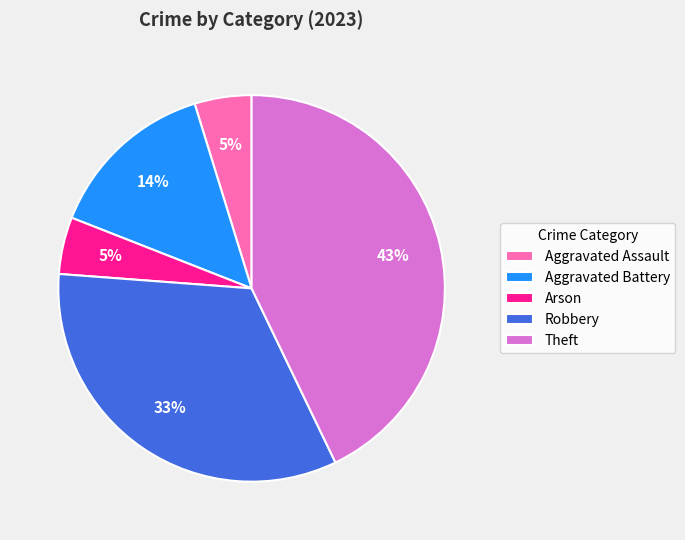

What percentage is the Aggravated Battery slice, to the nearest percent?

14%